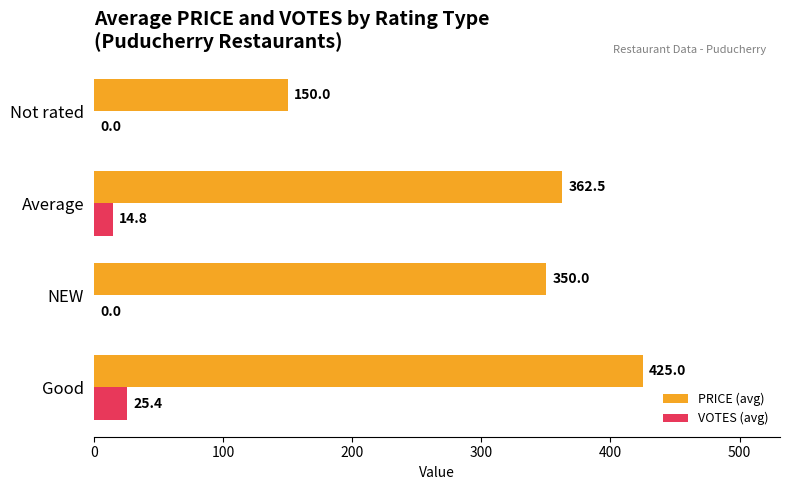

Is it true that VOTES (avg) equals 25.4 at Good?

True